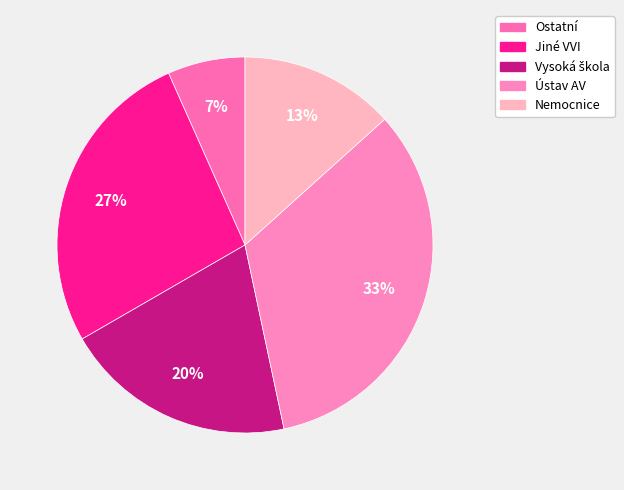

What is the largest slice in the pie chart?

Ústav AV